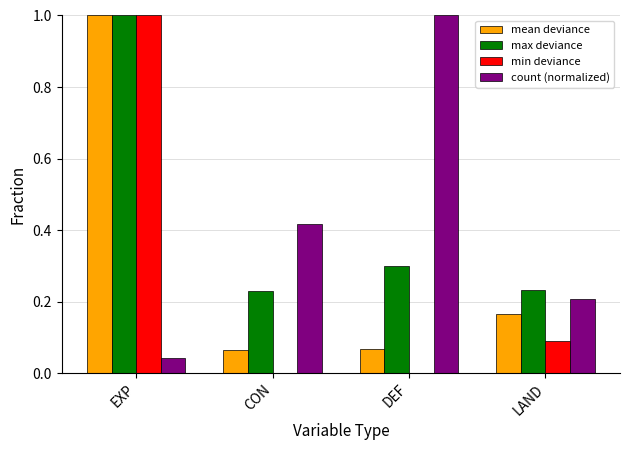

What is the sum of all max deviance values?

1.8